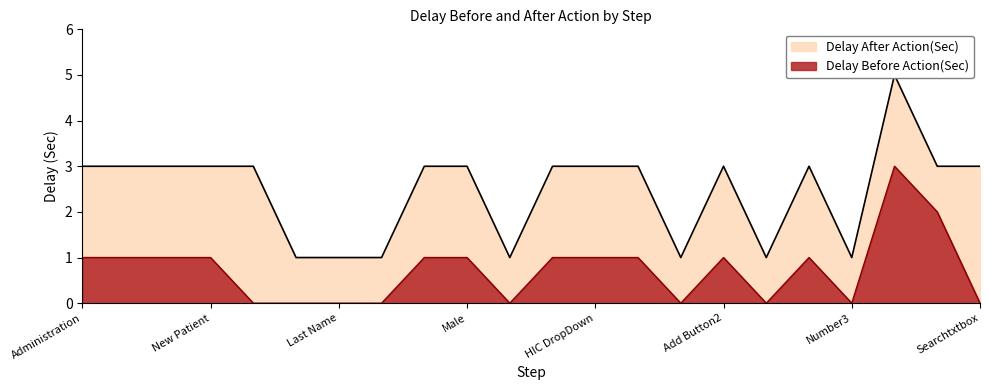

Which series has the largest range (max minus min)?

Delay After Action(Sec)